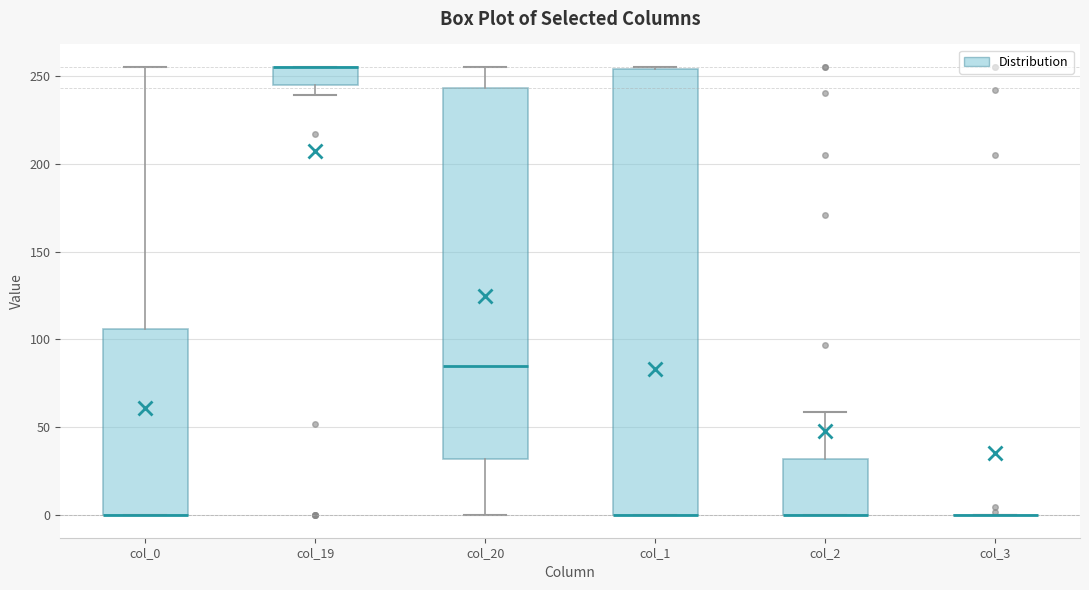

Where does the lower whisker of the box for col_20 end on the y-axis? The values are not printed on the chart, so give them approximately, as read against the axis.

0